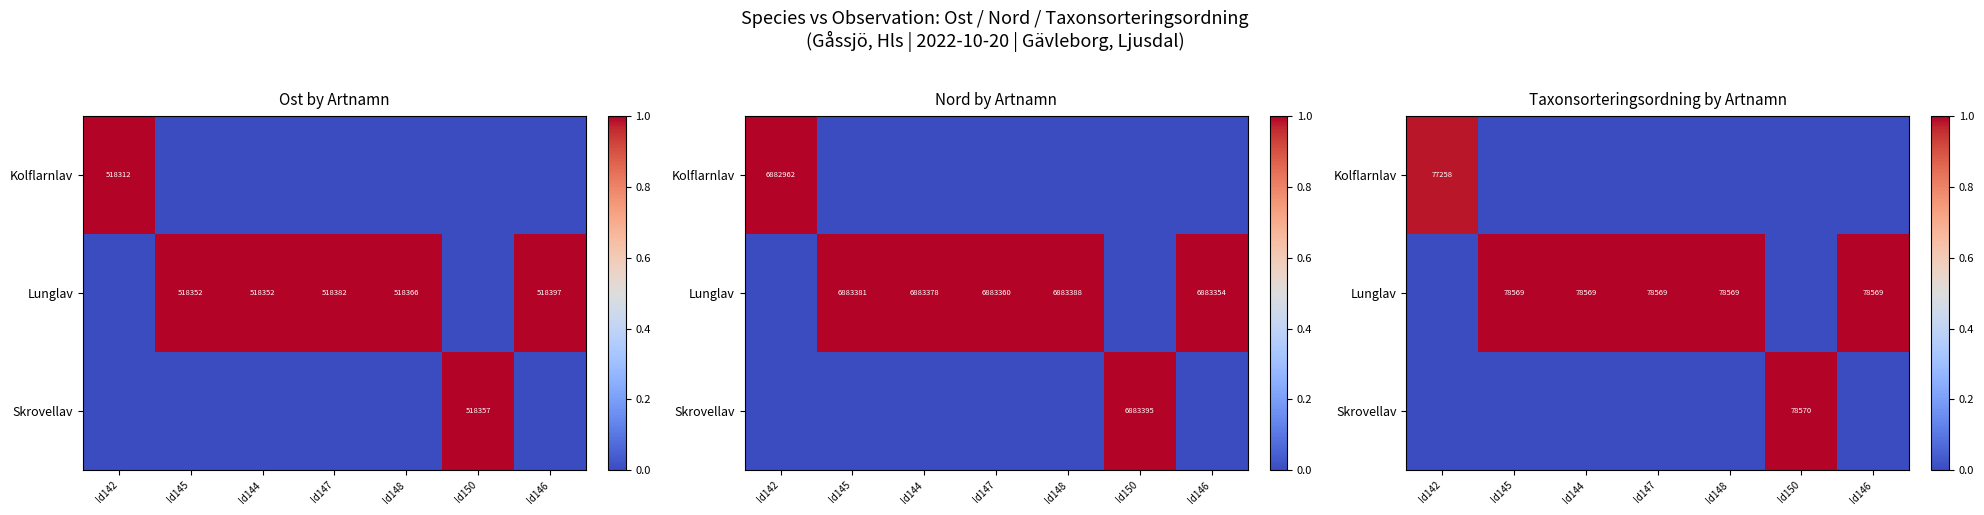

Is it true that Skrovellav equals 0.5 at Id147?

False